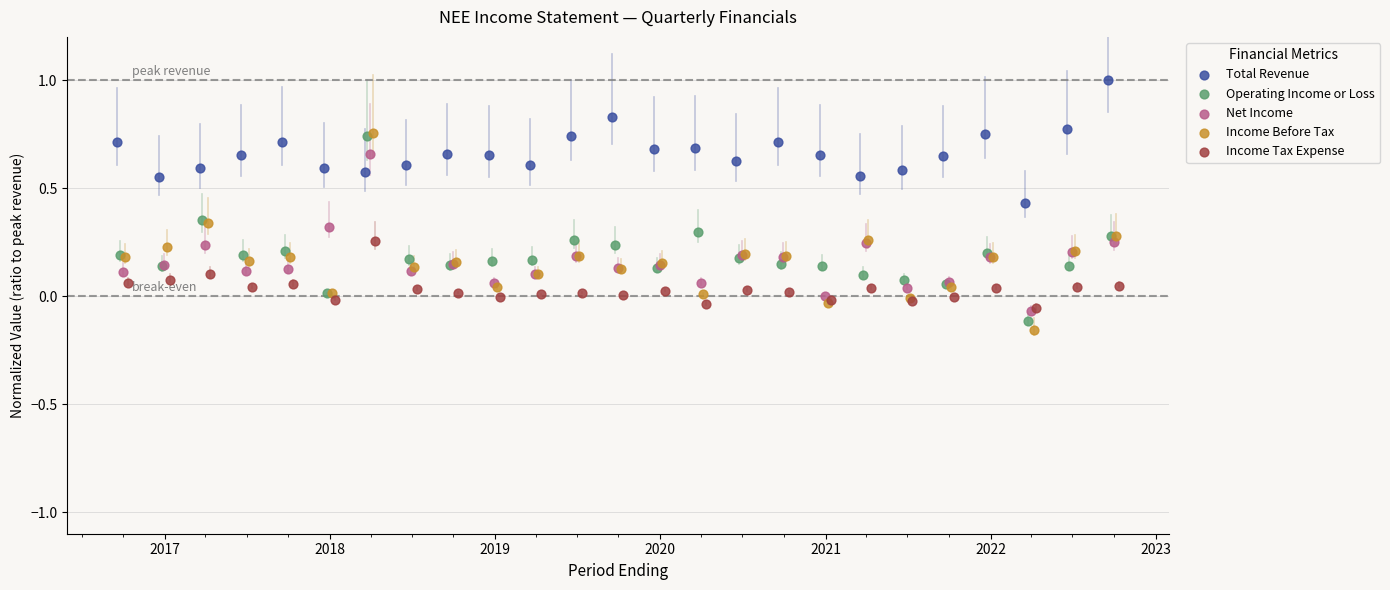

Which series contains the highest Y value?

Total Revenue